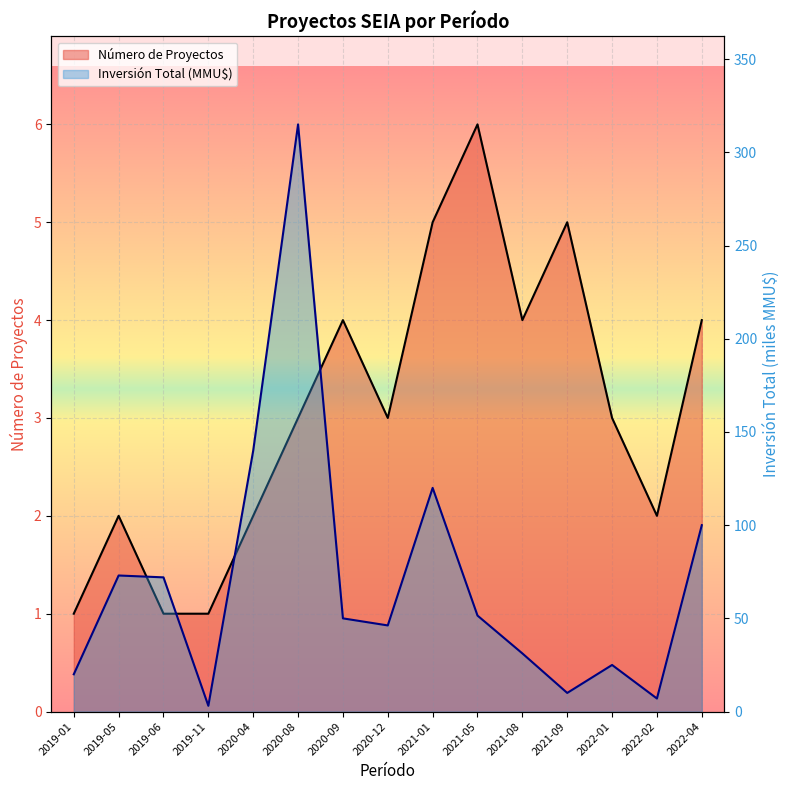

How many interior local valleys does the Número de Proyectos series have?

3